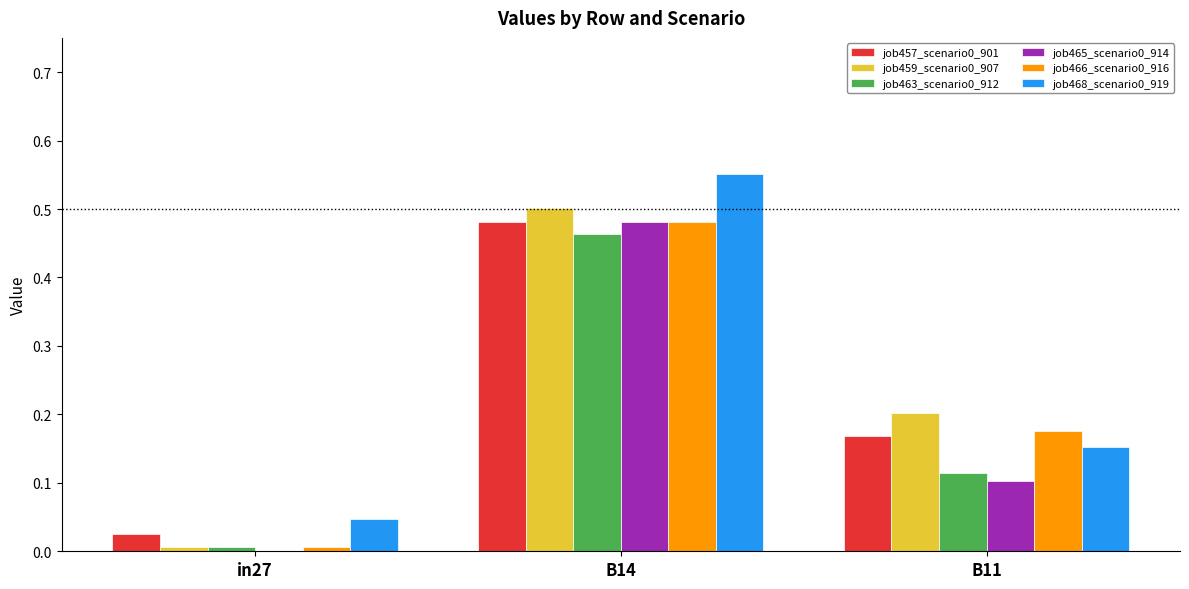

What is the sum of all job468_scenario0_919 values?

0.8